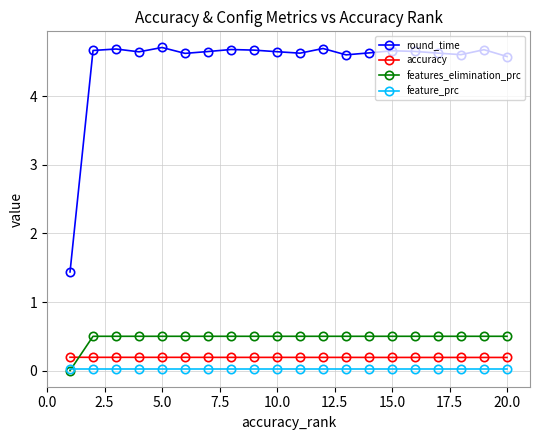

What is the greatest value displayed?

4.7